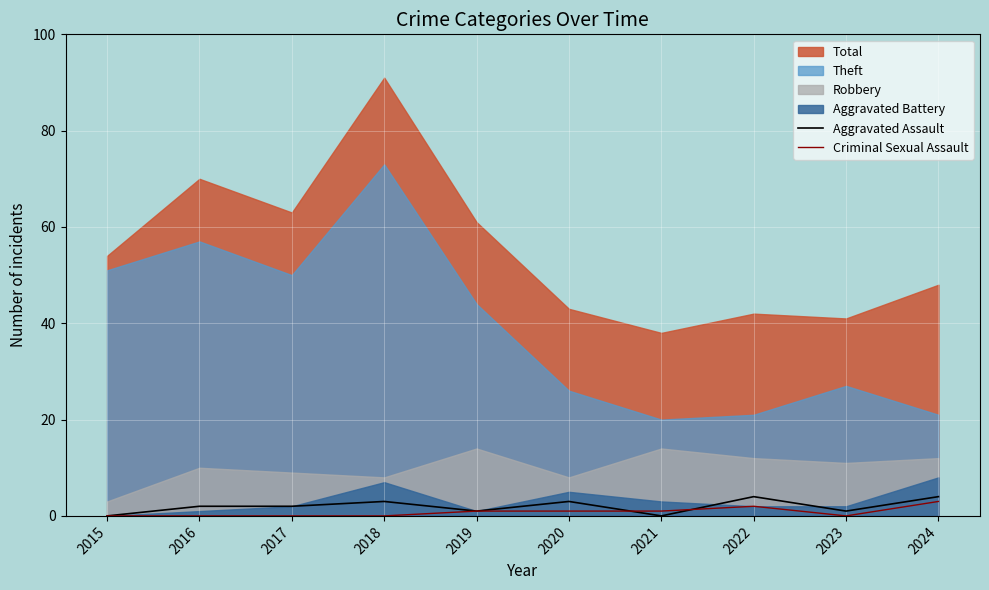

Is the value of Criminal Sexual Assault at 2017 greater than the value of Aggravated Assault at 2018?

No